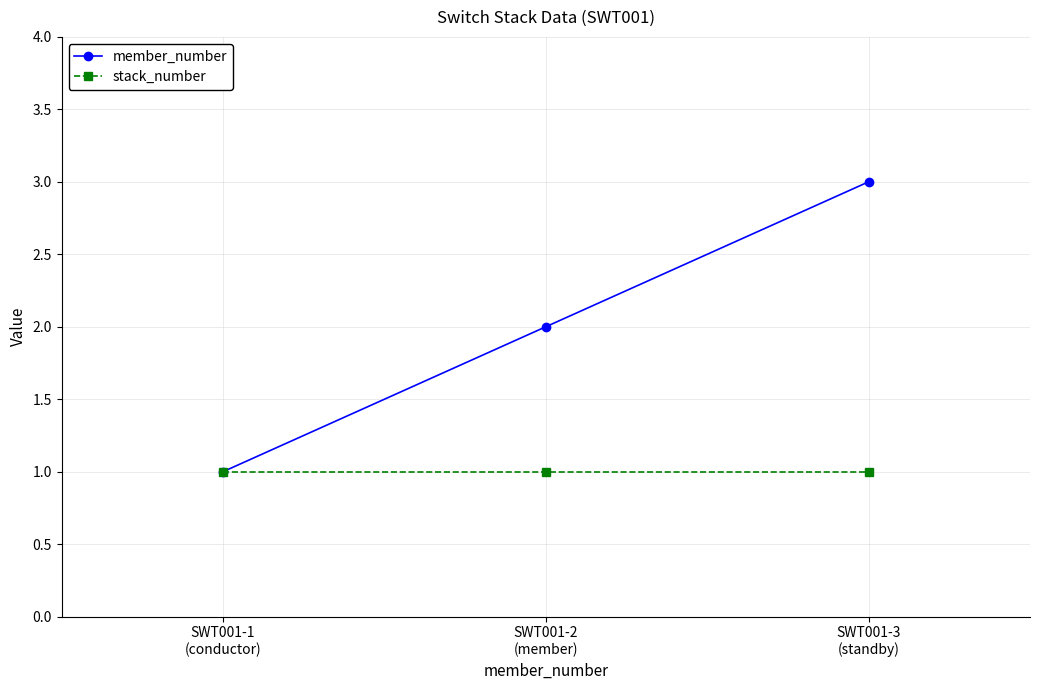

List the series in order of their overall mean, highest first.

member_number, stack_number